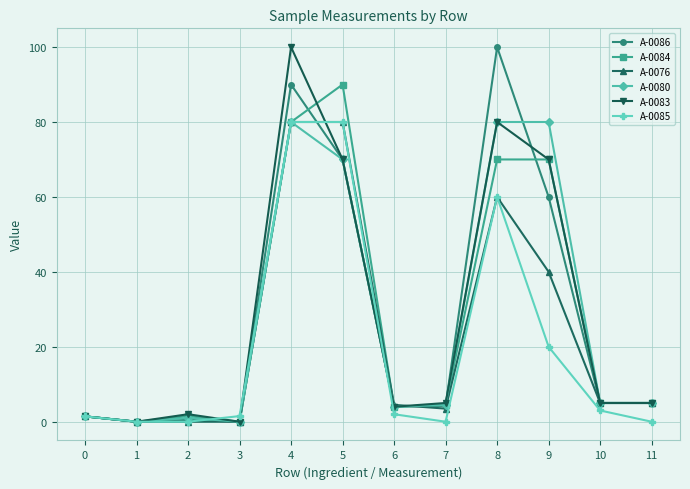

The value of A-0085 at 11 is 0.0. True or false?

True